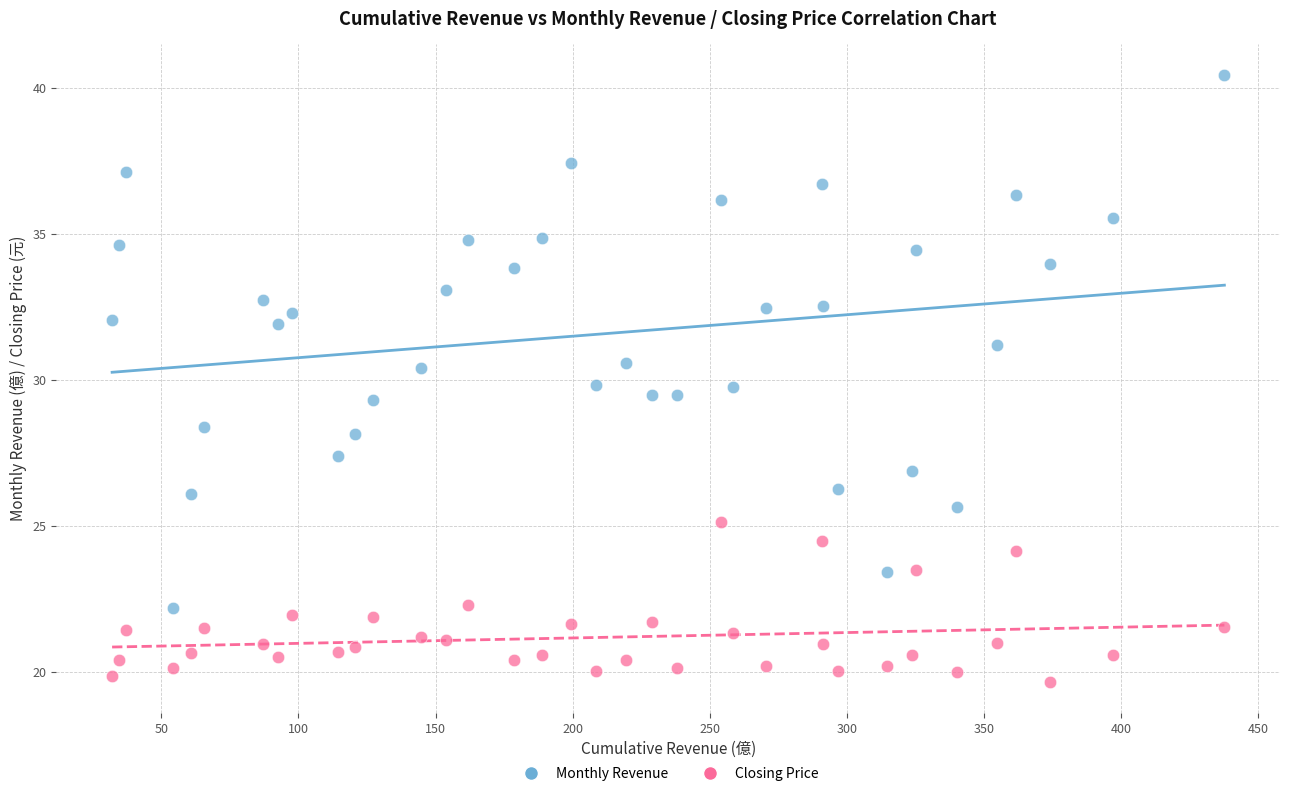

Across all data points, what is the range of Y values (max minus min)?

20.8